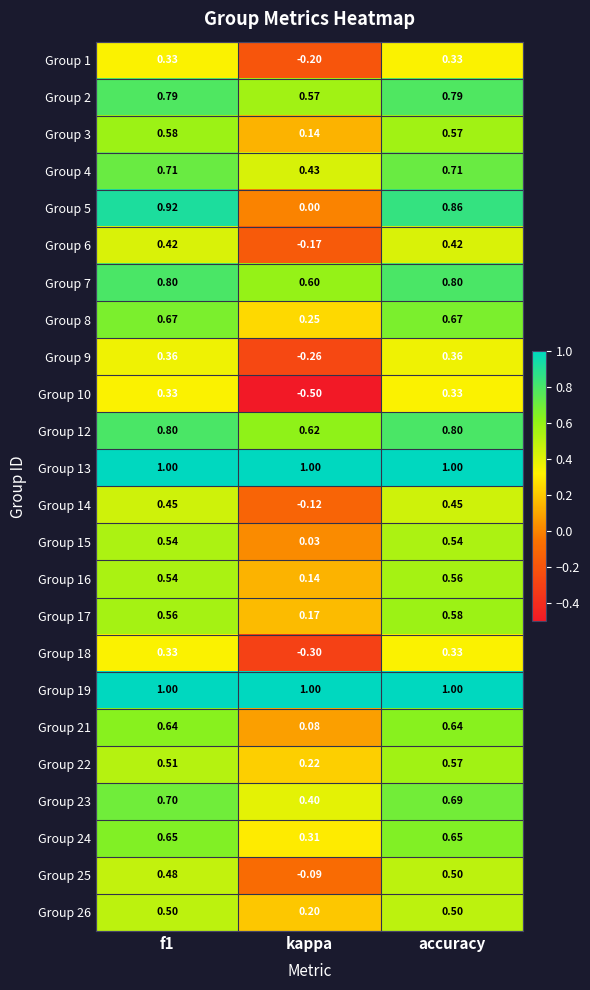

Is the value of Group 1 at accuracy greater than the value of Group 13 at f1?

No